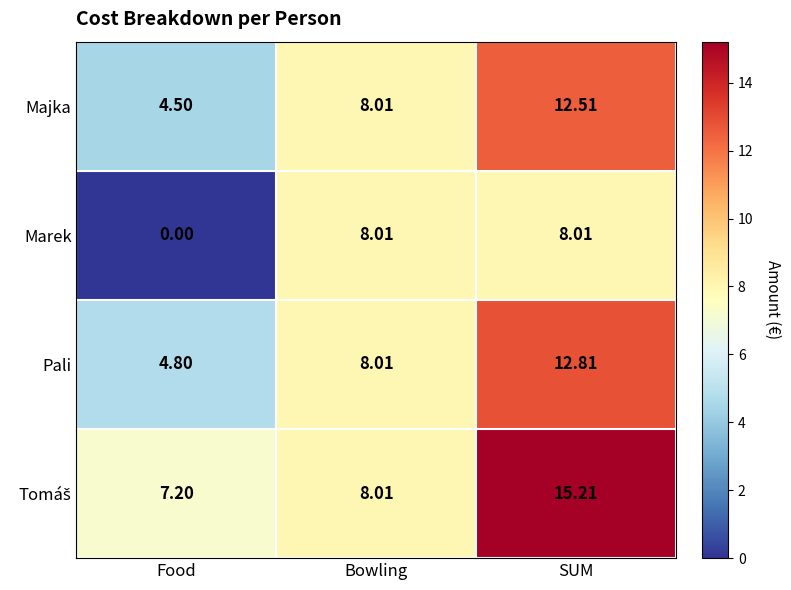

Between Food and Bowling, which series saw the biggest shift?

Marek